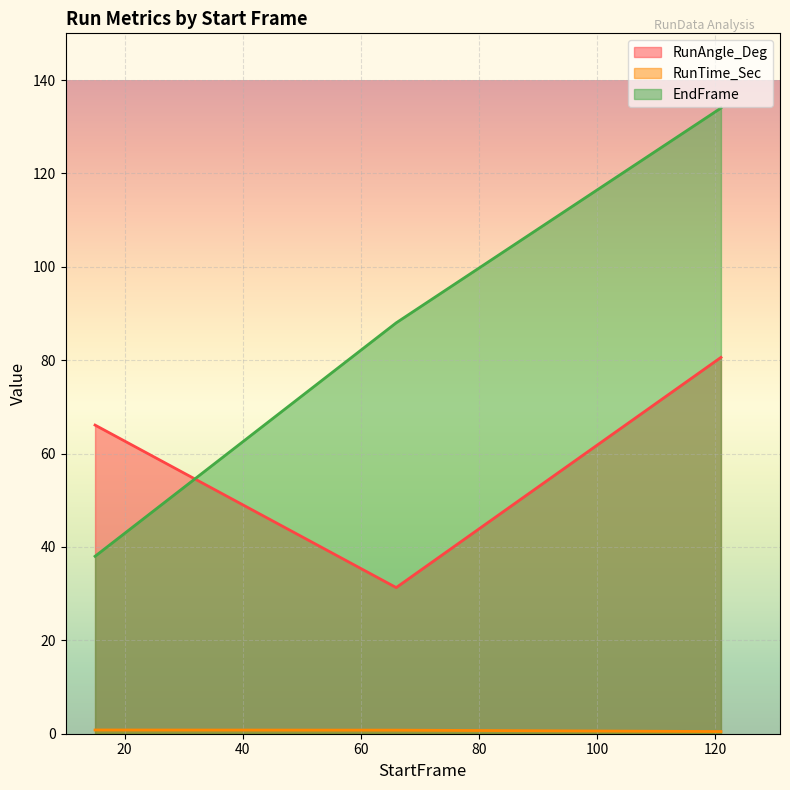

What are all the series names shown in the legend?

RunAngle_Deg, RunTime_Sec, EndFrame